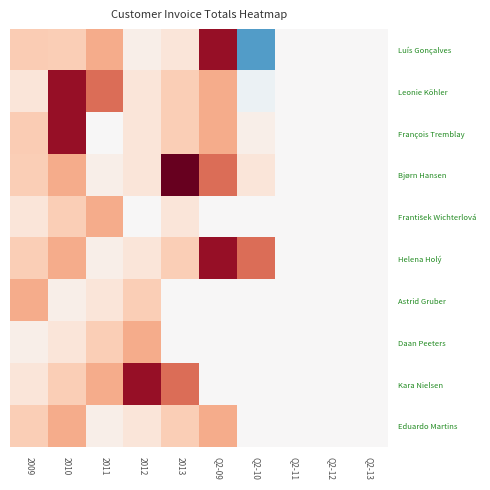

How many data points does each series have?

10